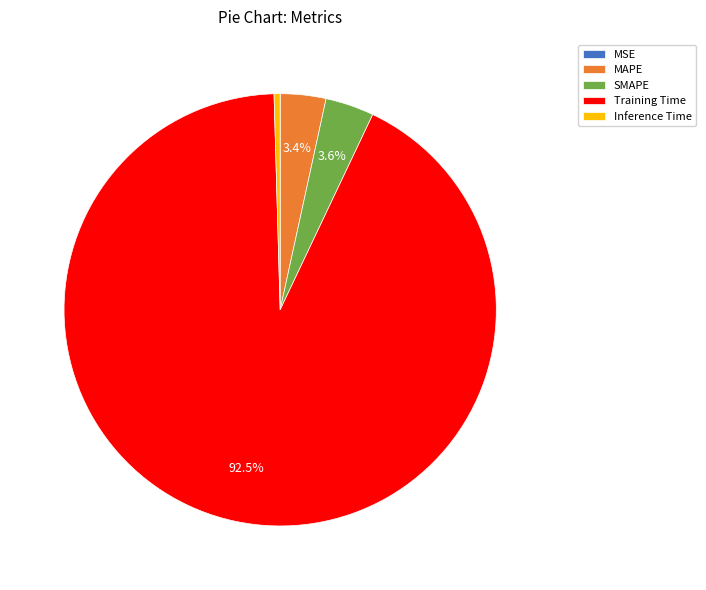

How much of the chart is everything except MAPE?

96.6%